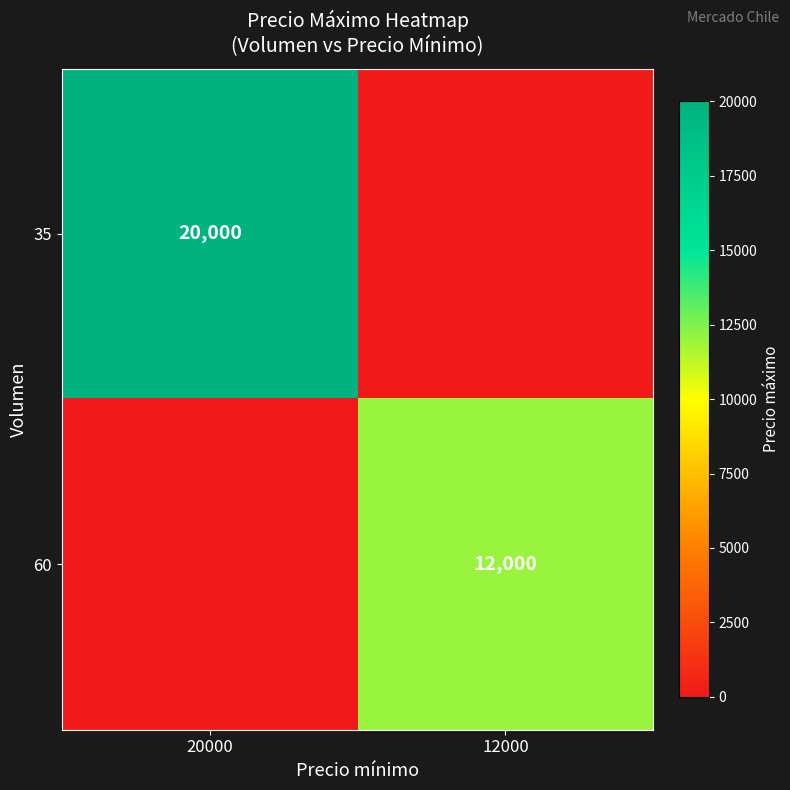

Is the value of 35 at 20000 greater than the value of 60 at 12000?

Yes